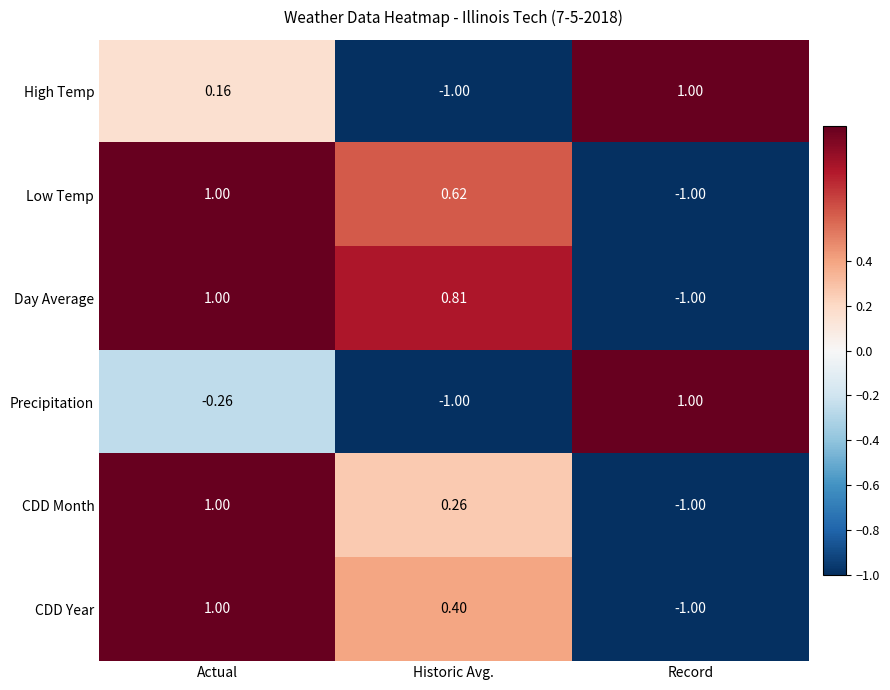

How many distinct data groups are displayed?

6